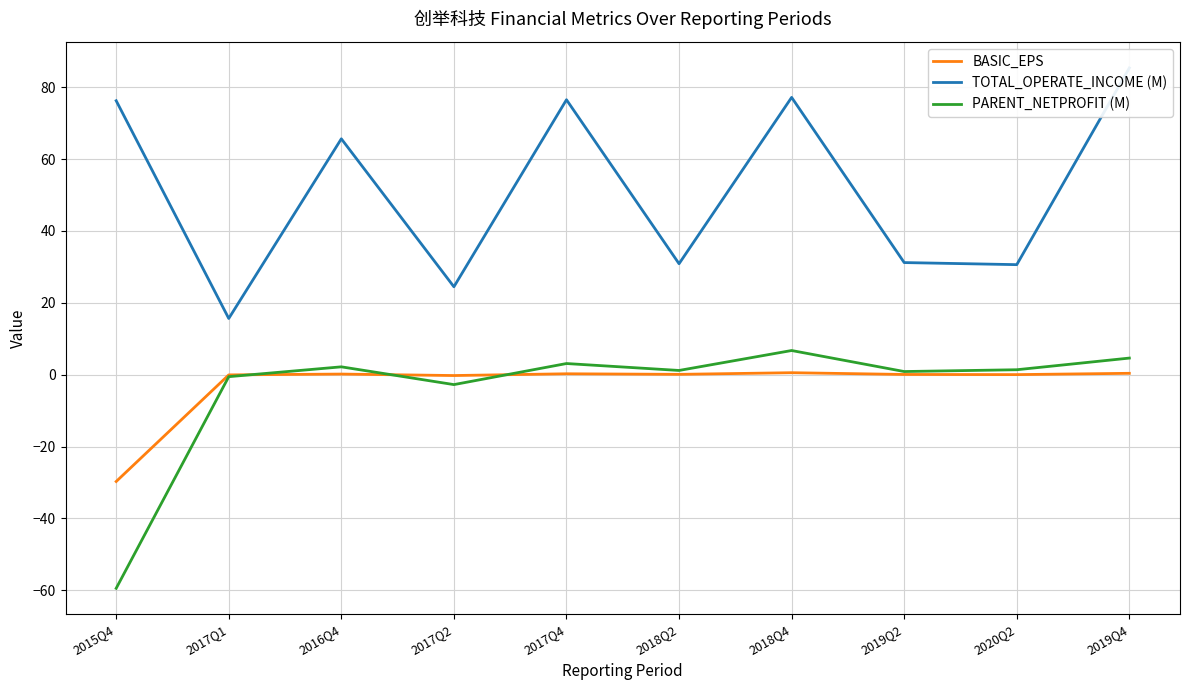

The PARENT_NETPROFIT (M) series shows 0.9 at 2019Q2. True or false?

True